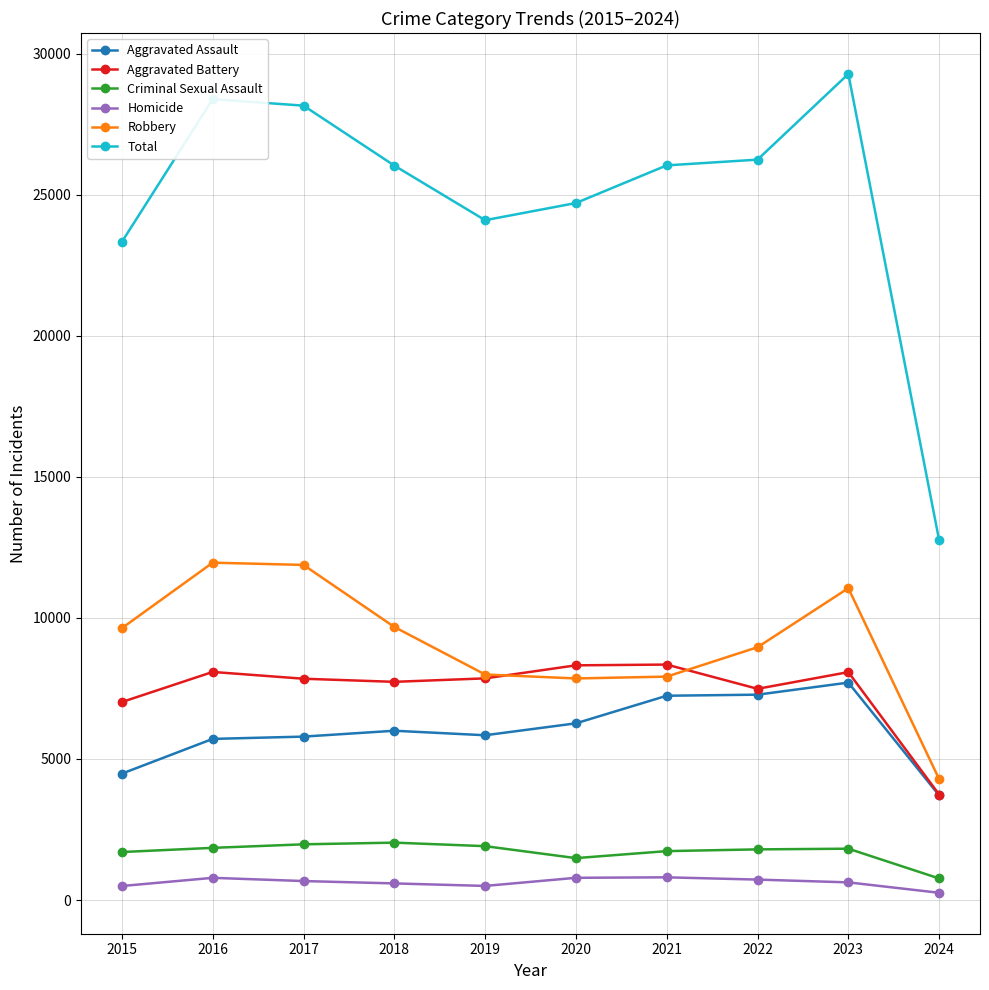

Read the Aggravated Assault value at 2020, to the nearest 50.

6250